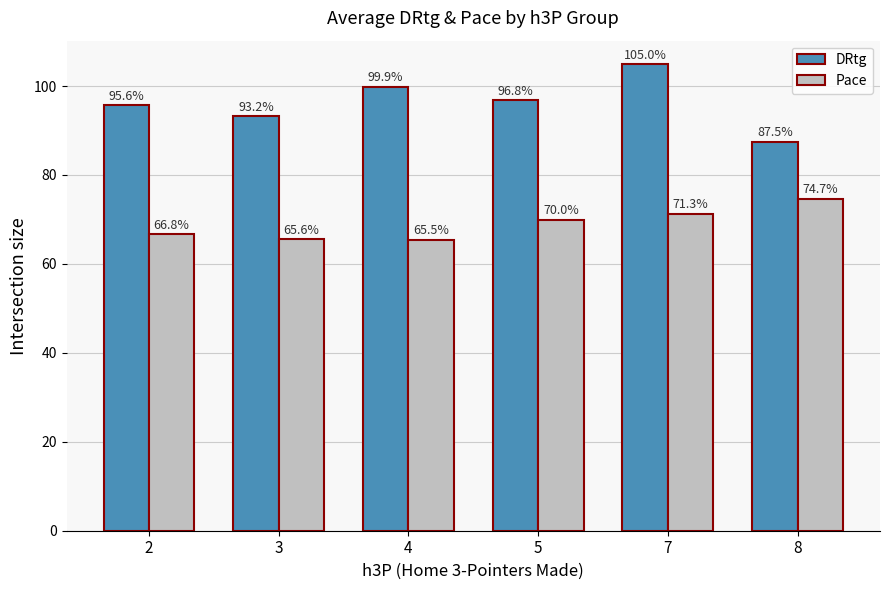

At which label does Pace first exceed 69?

5